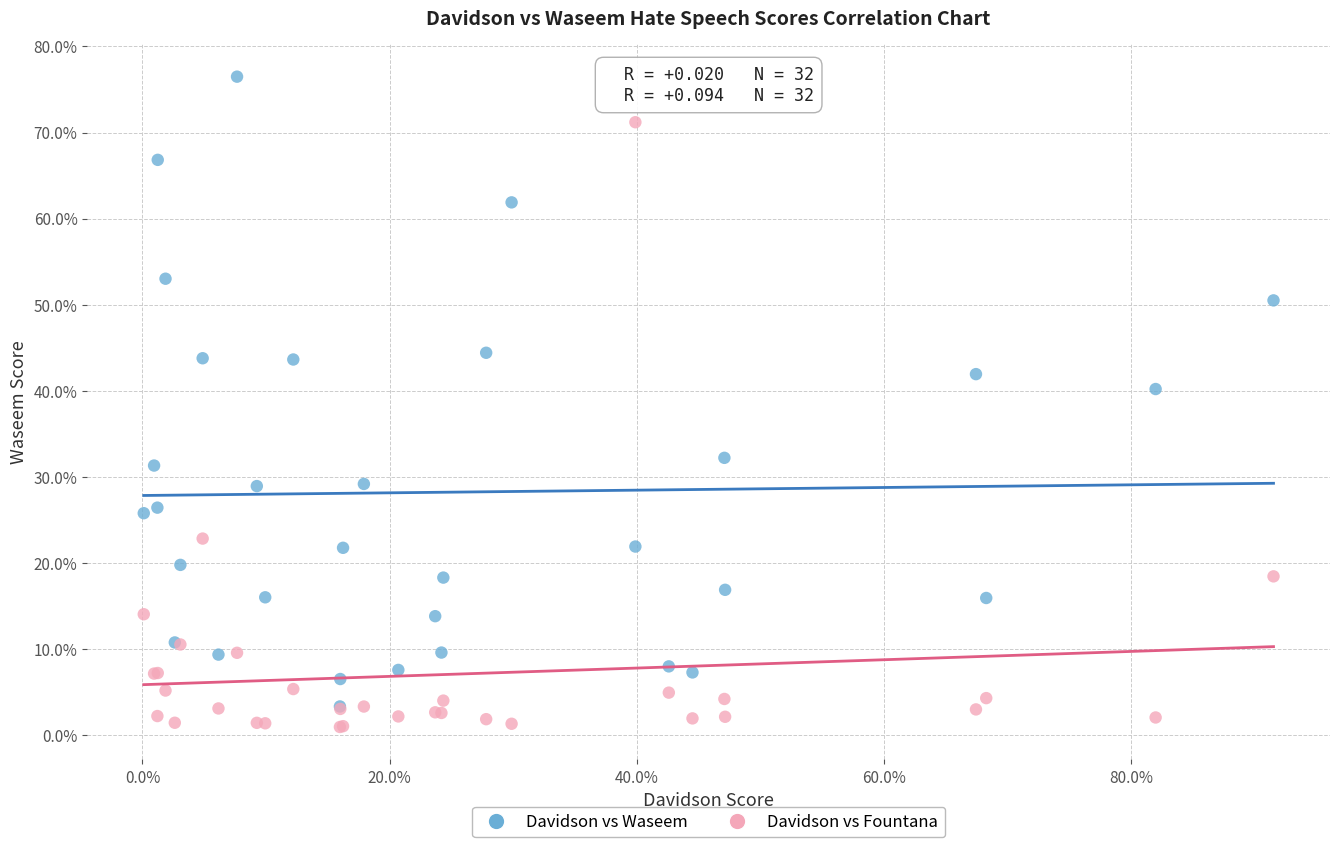

Which series reaches the minimum Y coordinate?

Davidson vs Fountana